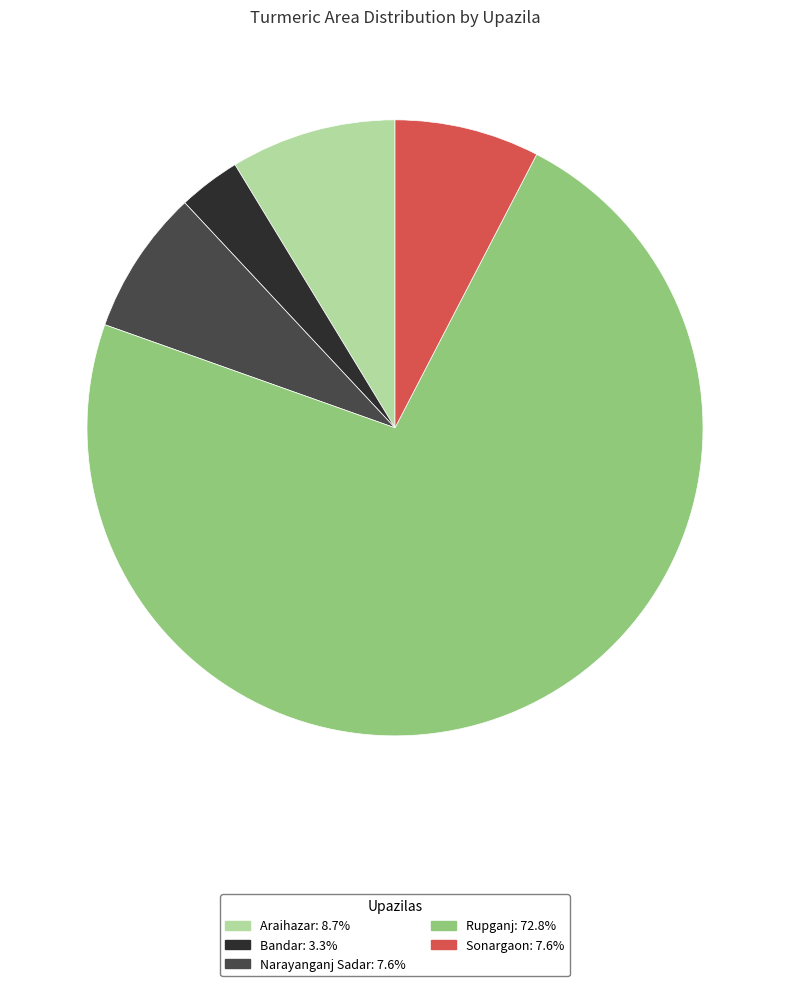

What is the smallest slice in the pie chart?

Bandar